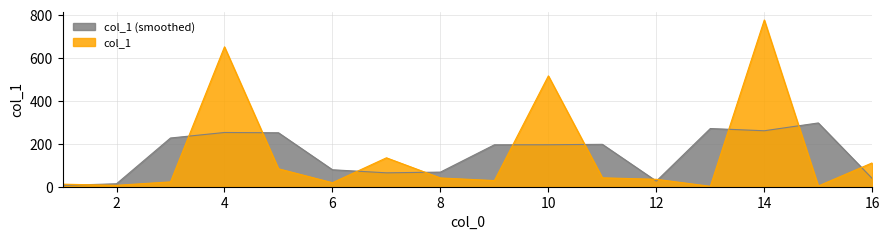

Rank the categories by value from lowest to highest.

13, 15, 2, 1, 6, 3, 9, 12, 8, 11, 5, 16, 7, 10, 4, 14